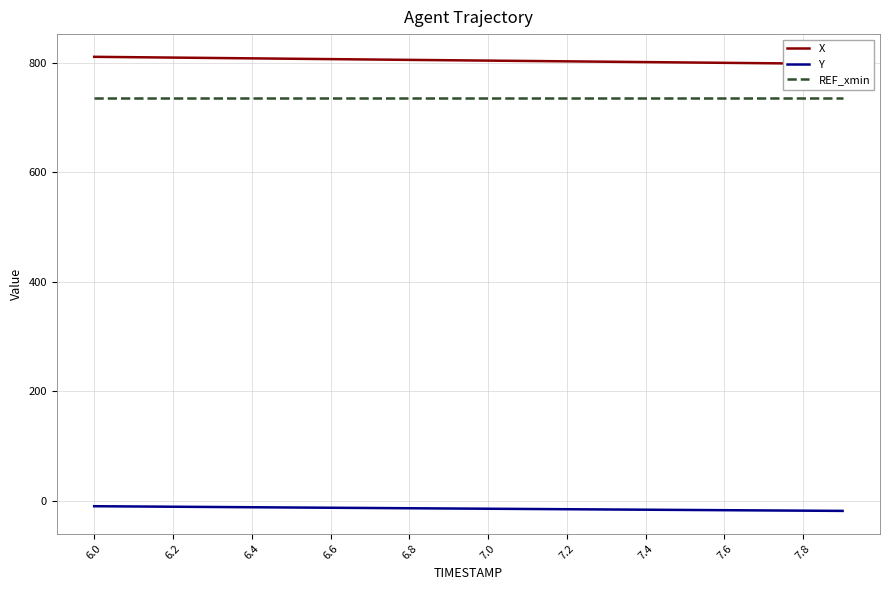

True or false: Y and REF_xmin cross at least once.

False